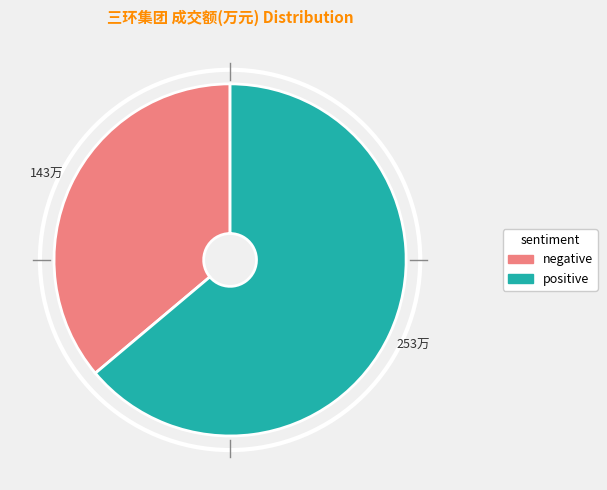

How many slices are in this pie chart?

2